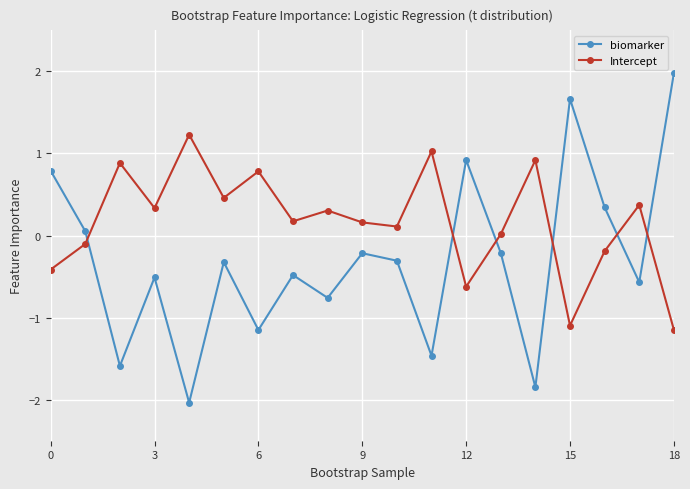

Which series has the widest spread of values?

biomarker